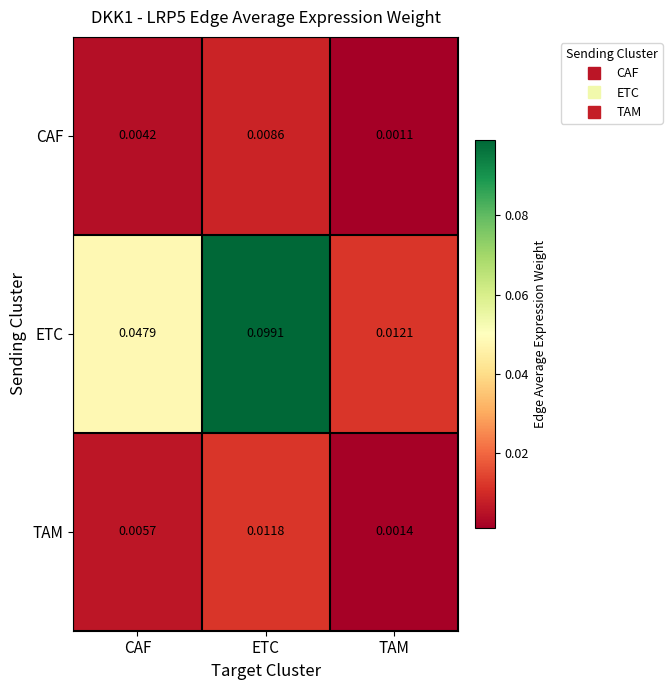

Where is ETC nearest to the value 0?

TAM